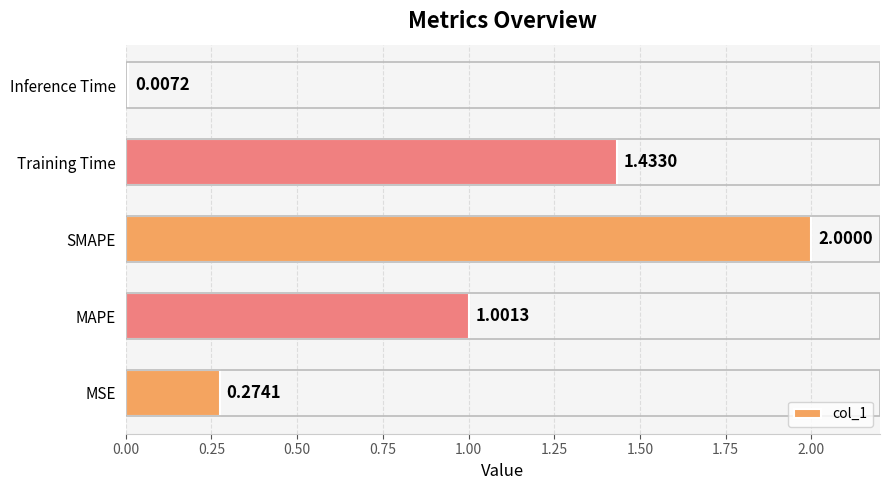

What is the average value?

0.9